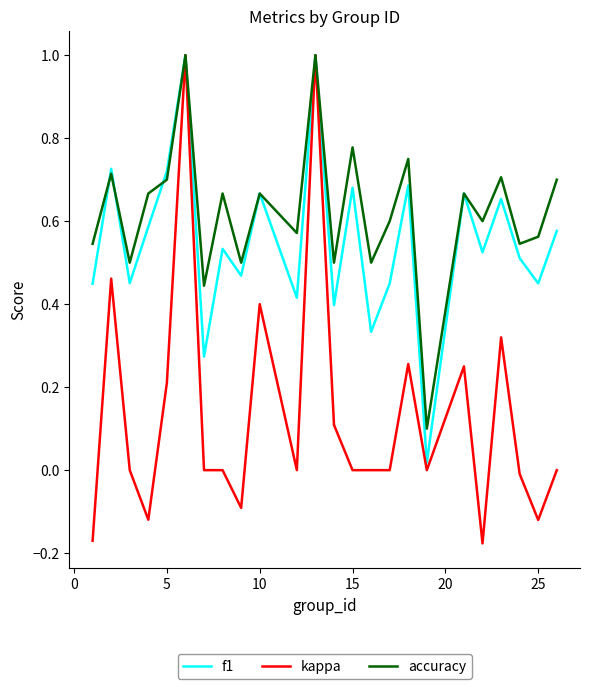

What is the maximum value shown in the chart?

1.0